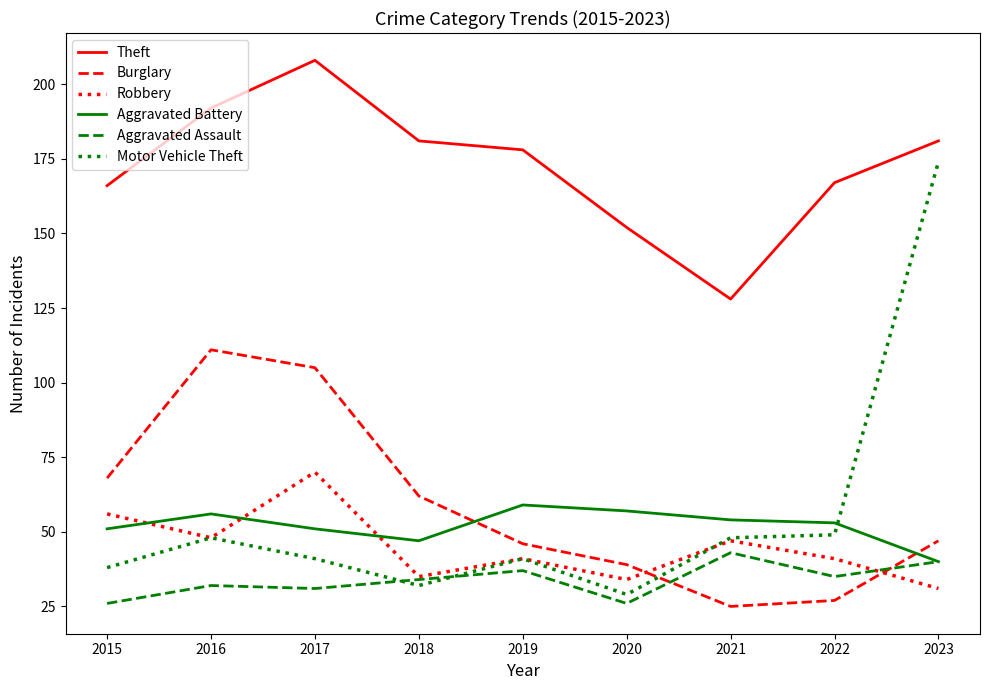

Reading left to right, what are all the values shown in this chart?

Theft: 166	192	208	181	178	152	128	167	181
Burglary: 68	111	105	62	46	39	25	27	47
Robbery: 56	48	70	35	41	34	47	41	31
Aggravated Battery: 51	56	51	47	59	57	54	53	40
Aggravated Assault: 26	32	31	34	37	26	43	35	40
Motor Vehicle Theft: 38	48	41	32	41	29	48	49	174